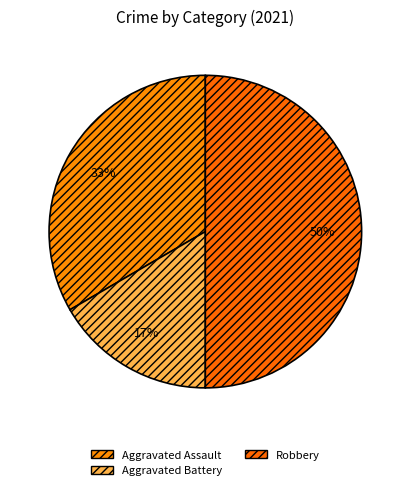

To the nearest percent, what is the combined percentage of Robbery and Aggravated Battery?

67%